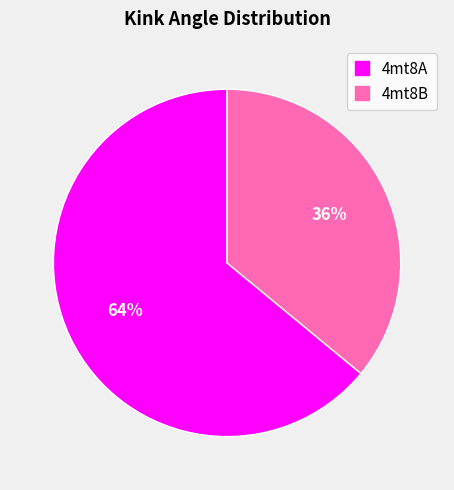

Is the sum of 4mt8A and 4mt8B greater than half?

Yes